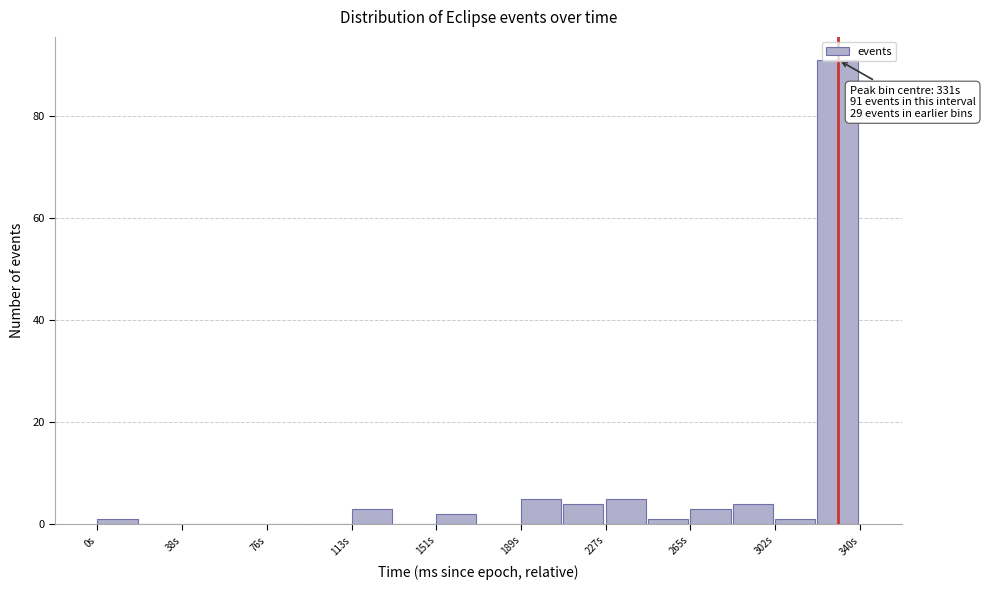

Around what value on the x-axis is the tallest bar? Give the approximate position of its centre, as read against the axis.

330